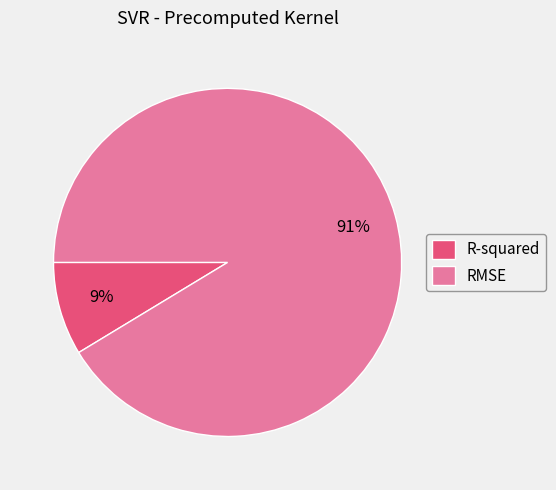

Which has a higher value, RMSE or R-squared?

RMSE